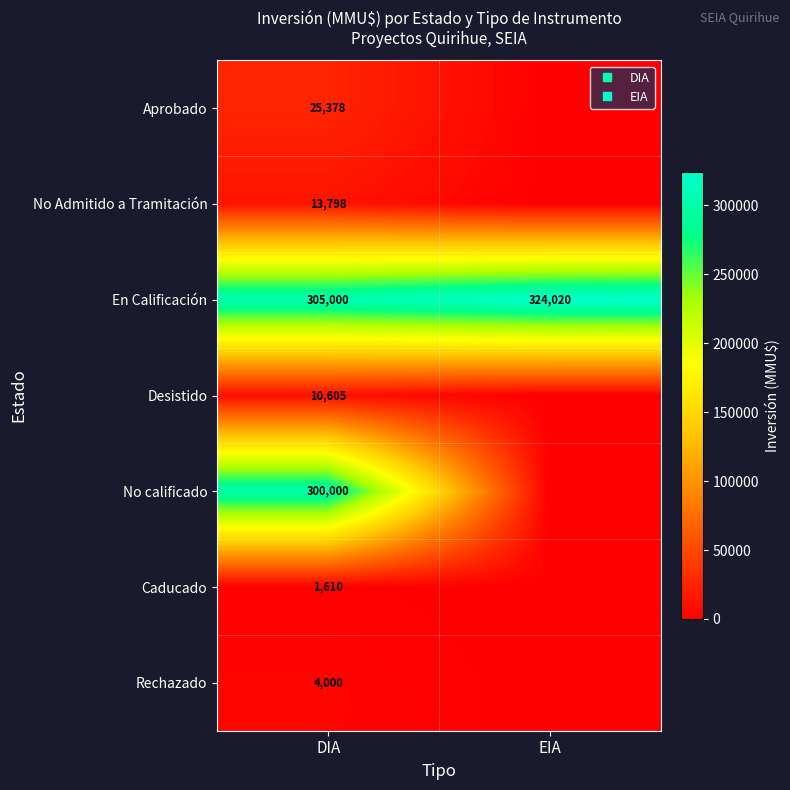

At how many categories does at least one series exceed 152510?

2